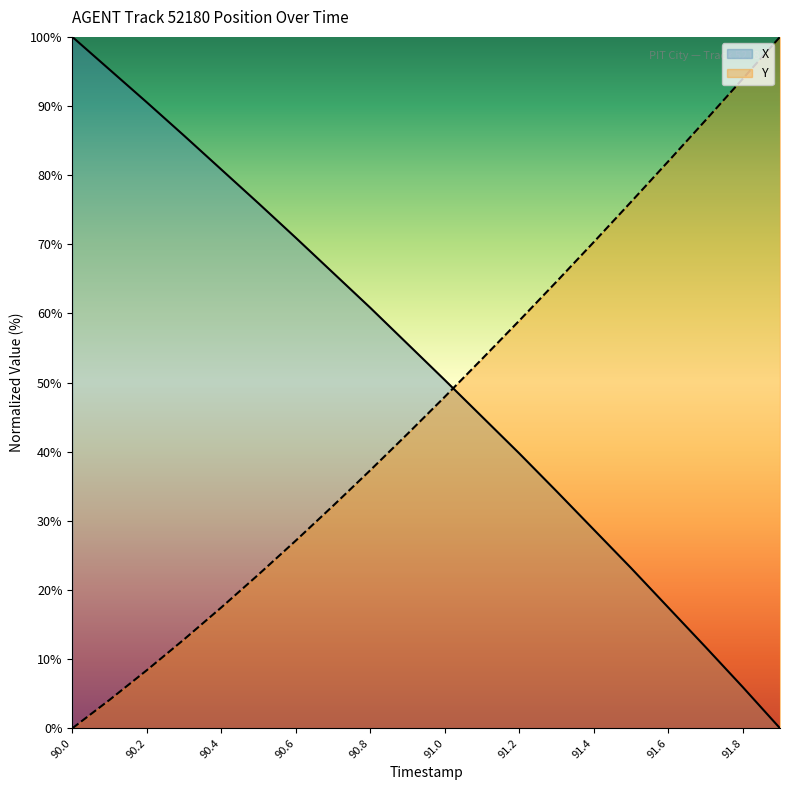

How many intersections are there between X and Y?

1